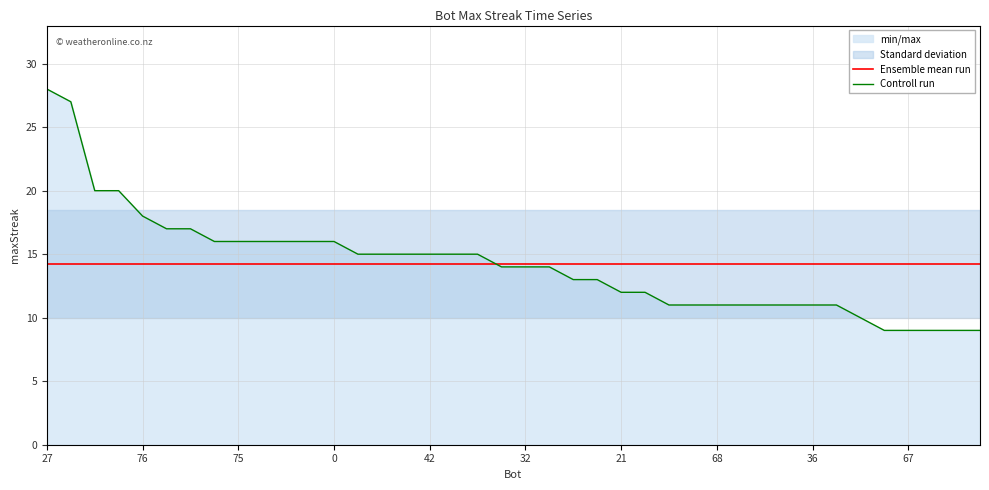

Which series has the widest spread of values?

Controll run